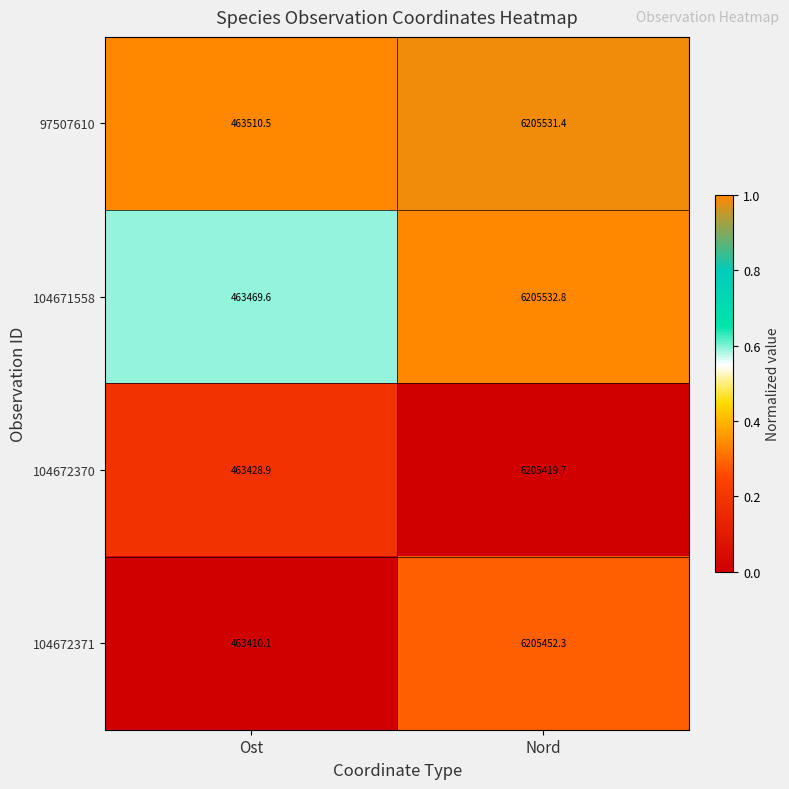

Reading left to right, what are all the values shown in this chart?

97507610: 463510.5	6205531.4
104671558: 463469.6	6205532.8
104672370: 463428.9	6205419.7
104672371: 463410.1	6205452.3